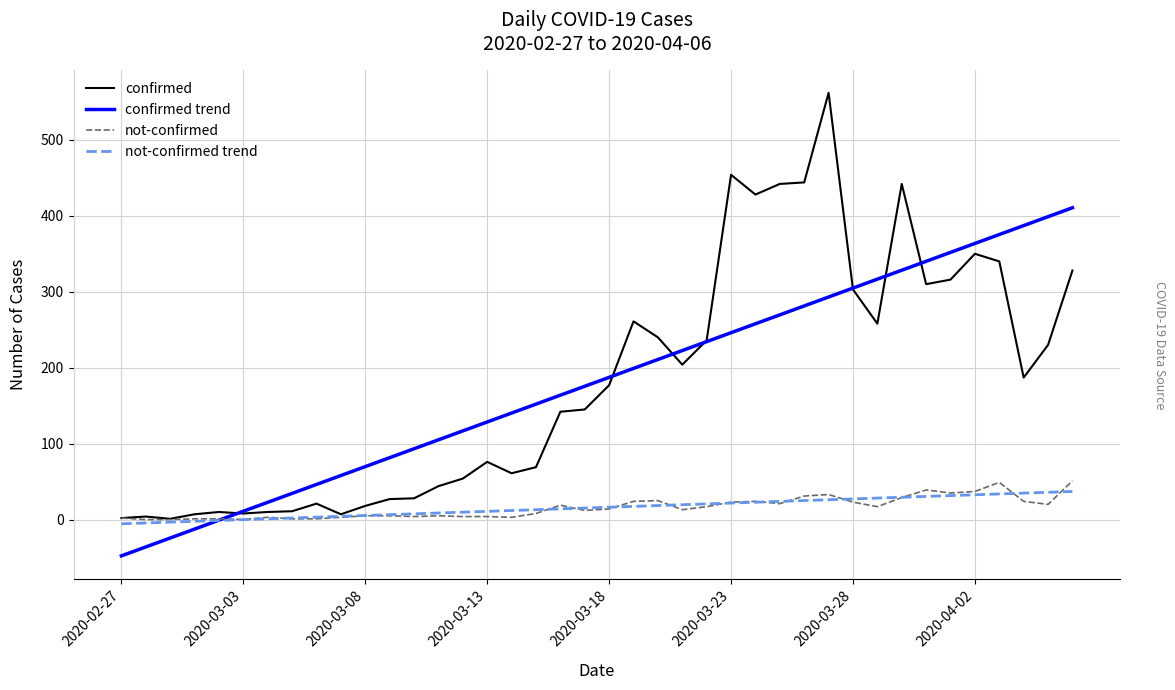

Which series has the largest range (max minus min)?

confirmed